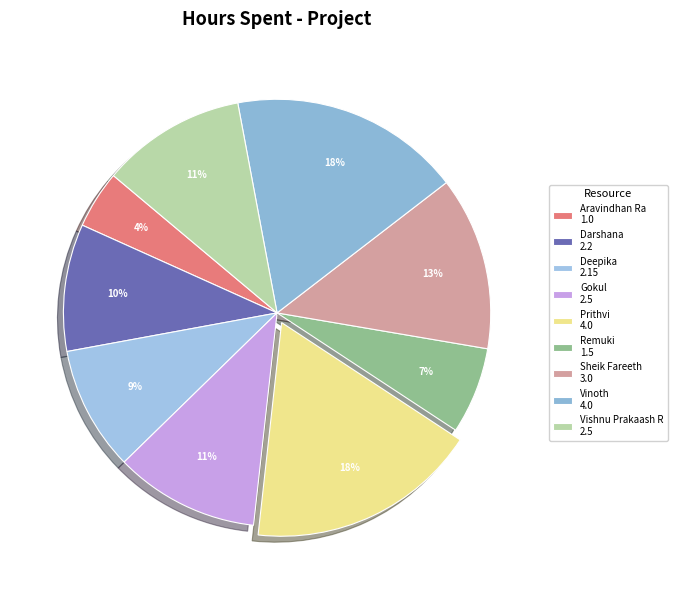

To the nearest percent, what portion does Darshana represent?

10%